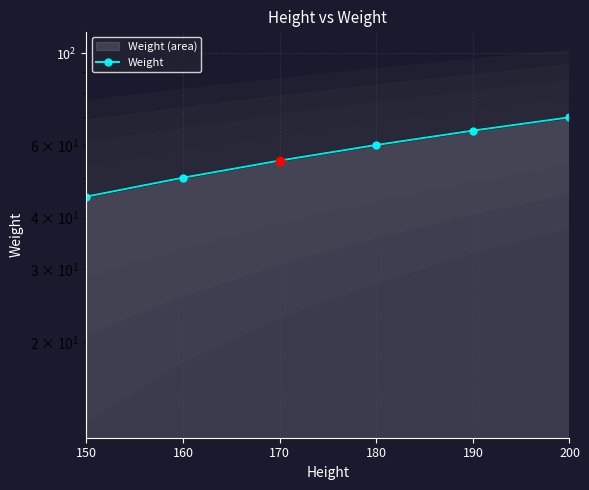

Reading right to left, list all the values displayed in this chart.

200=70	190=65	180=60	170=55	160=50	150=45